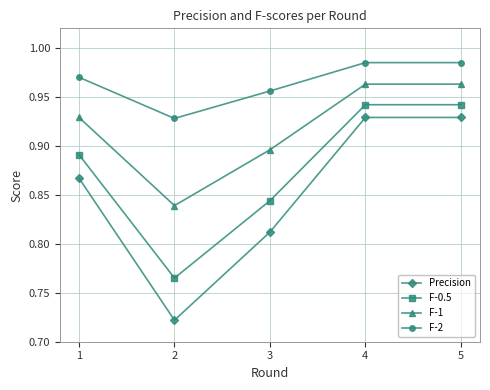

What is the sum of all F-0.5 values?

4.4